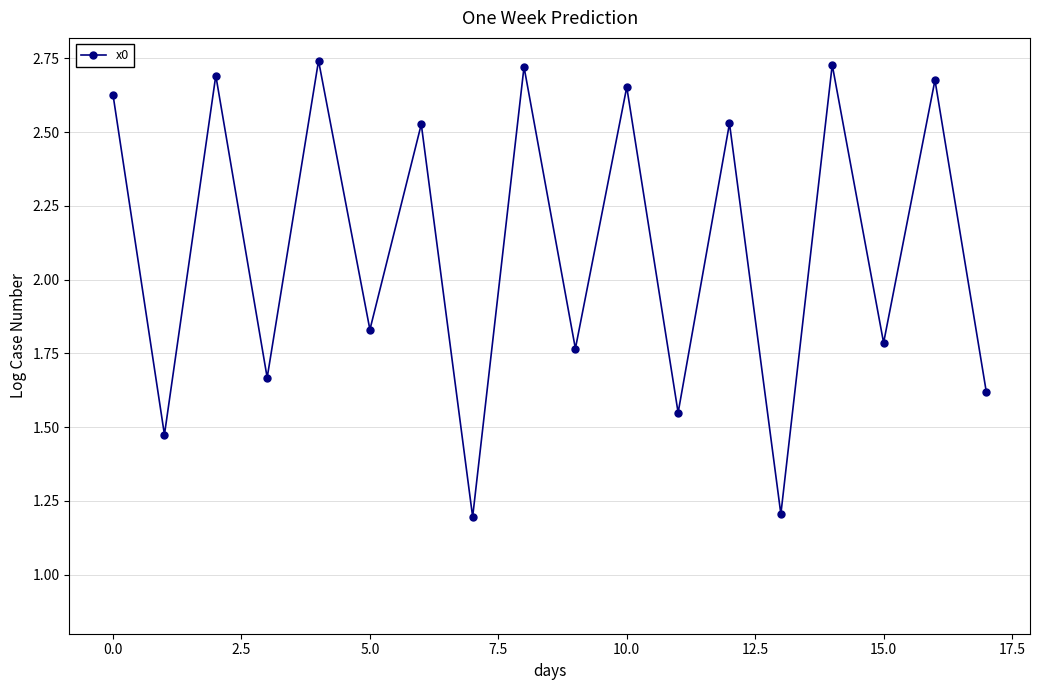

What is the smallest value displayed?

1.2